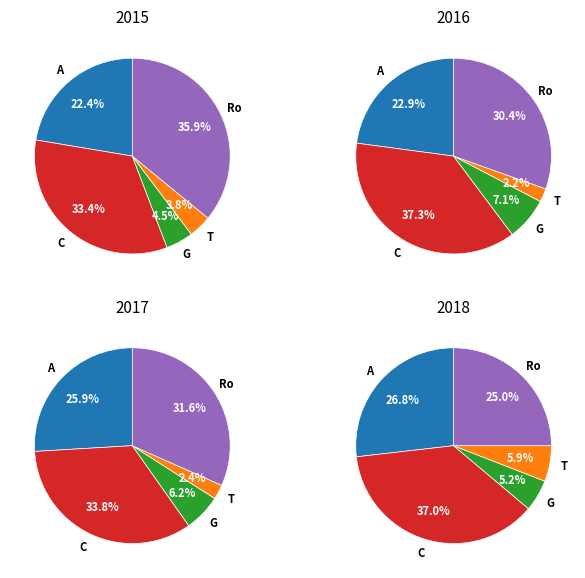

To the nearest percent, what portion does Robbery represent?

36%